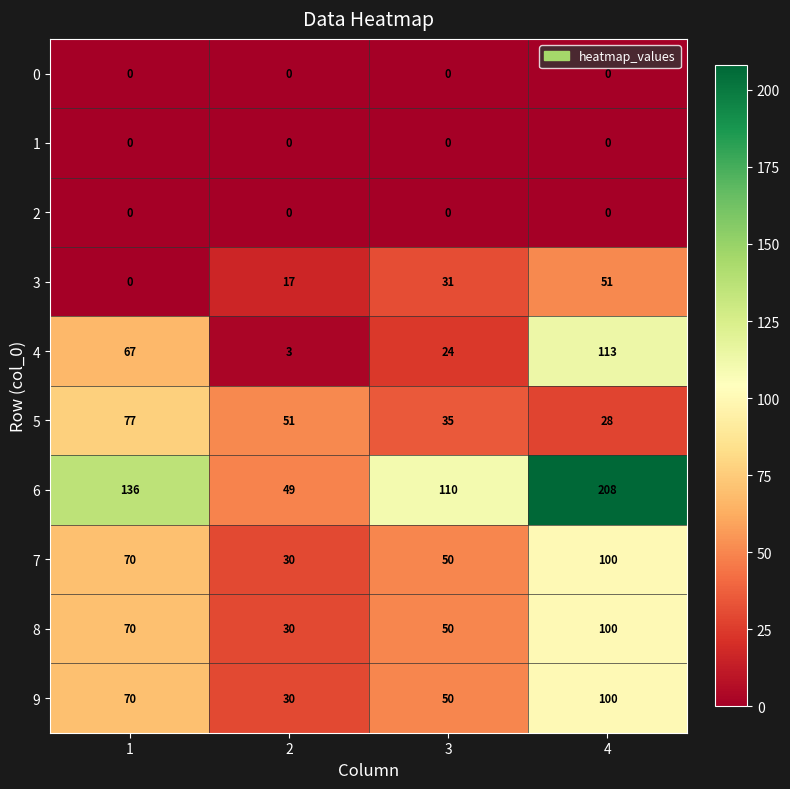

How many distinct data groups are displayed?

10